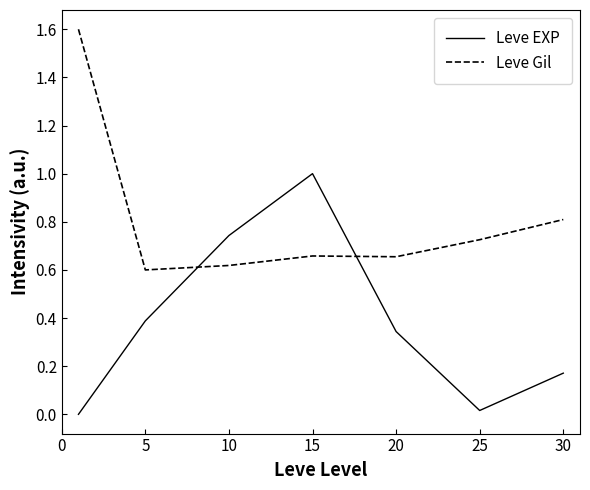

In Leve EXP, how many points are lower than both neighbors (excluding endpoints)?

1